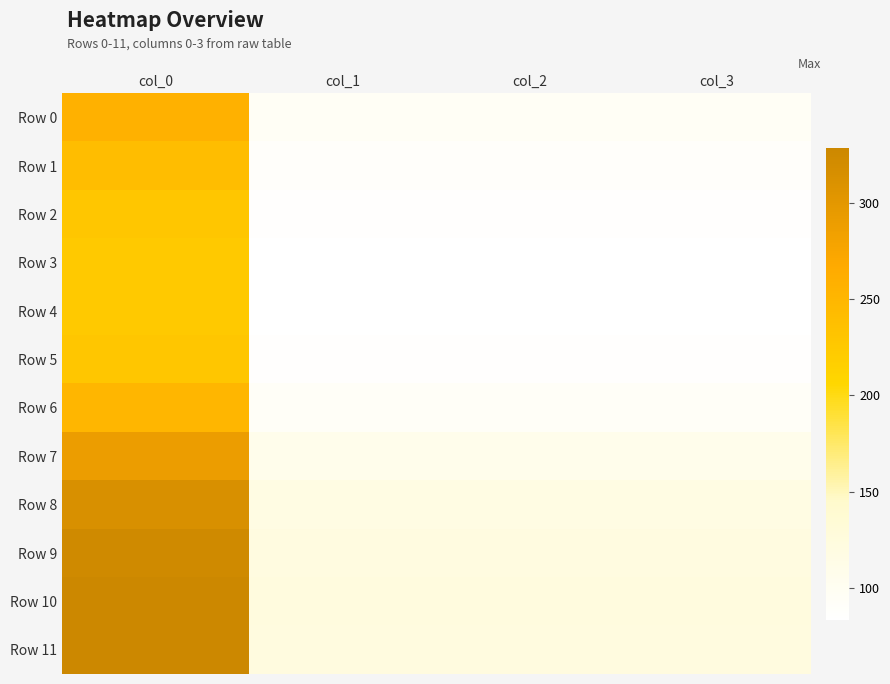

What is the minimum value shown in the chart?

83.4